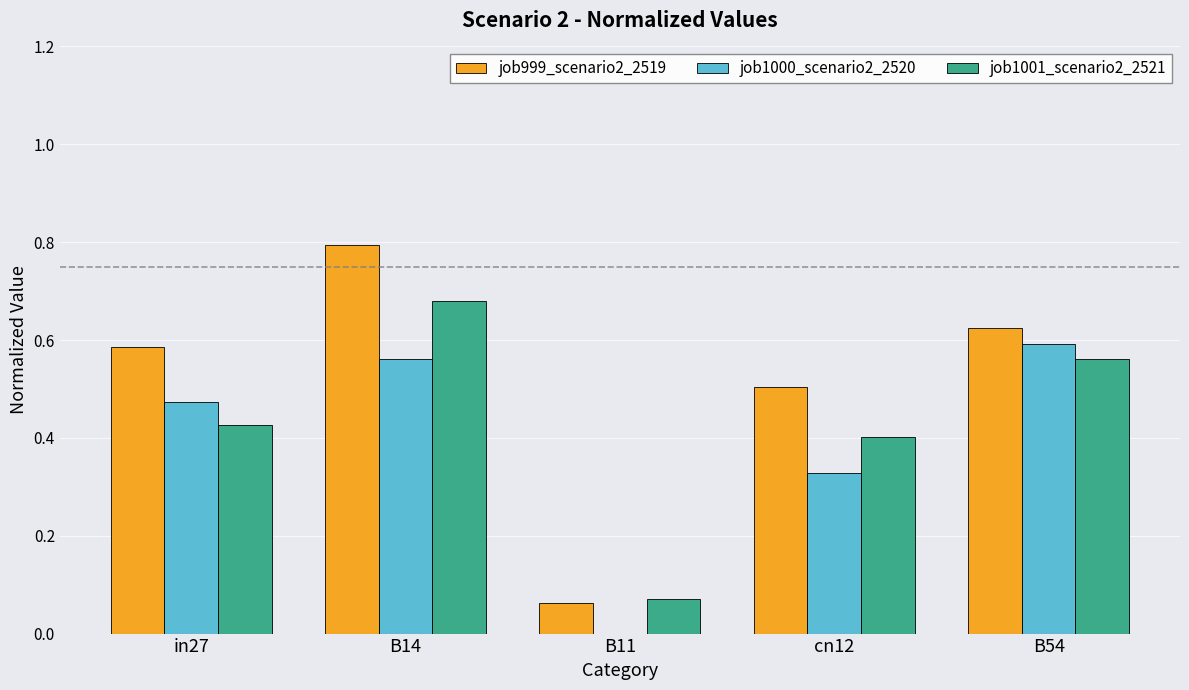

Which series changed the most between B14 and cn12?

job999_scenario2_2519